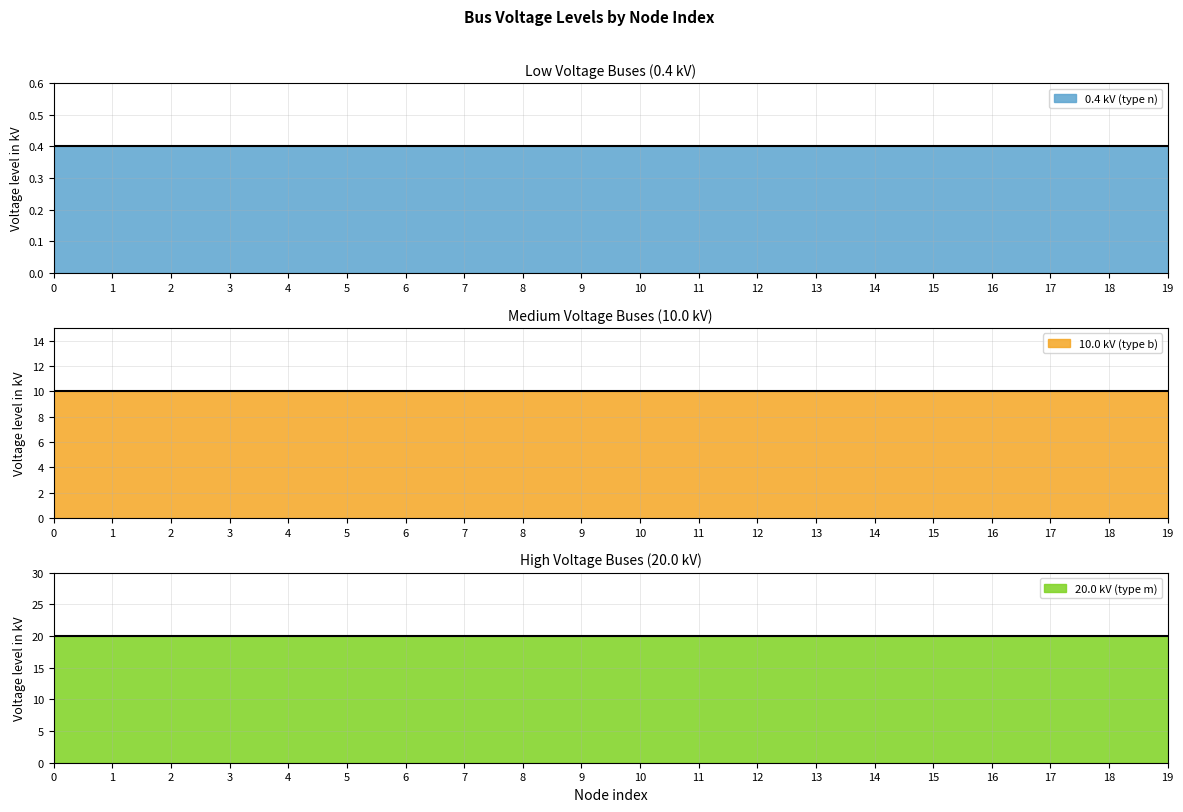

The 20.0 kV (type m) series shows 31.4 at 13. True or false?

False